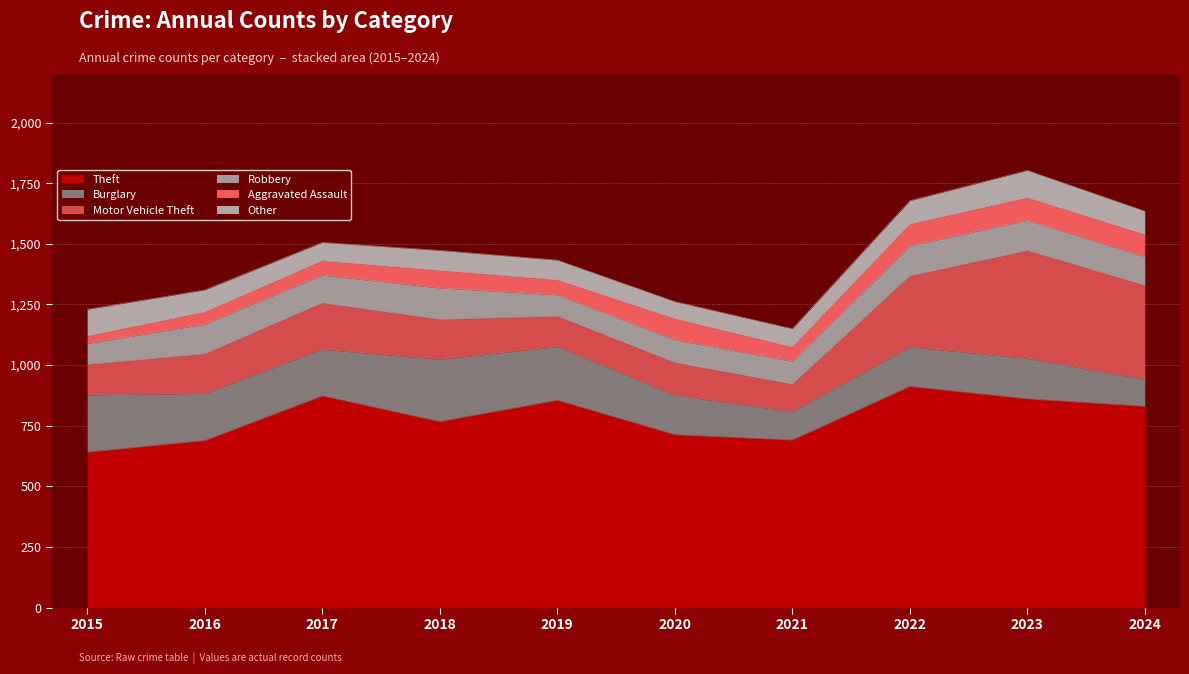

True or false: Other has a value of 91 at 2016.

True